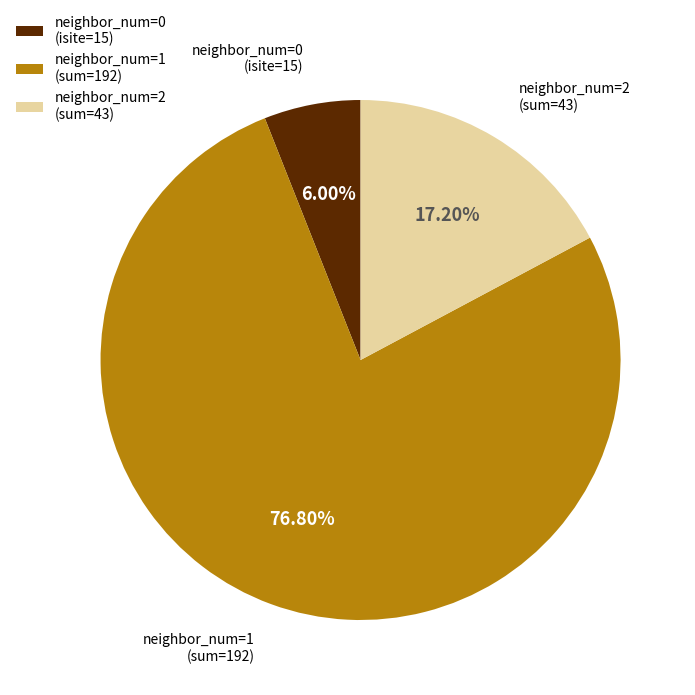

Is there a majority slice in this chart?

Yes